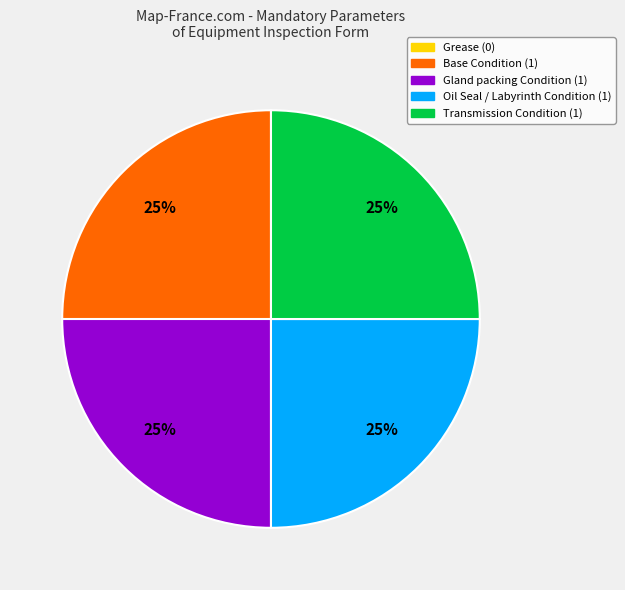

True or false: Oil Seal / Labyrinth Condition accounts for 25% of the total.

True